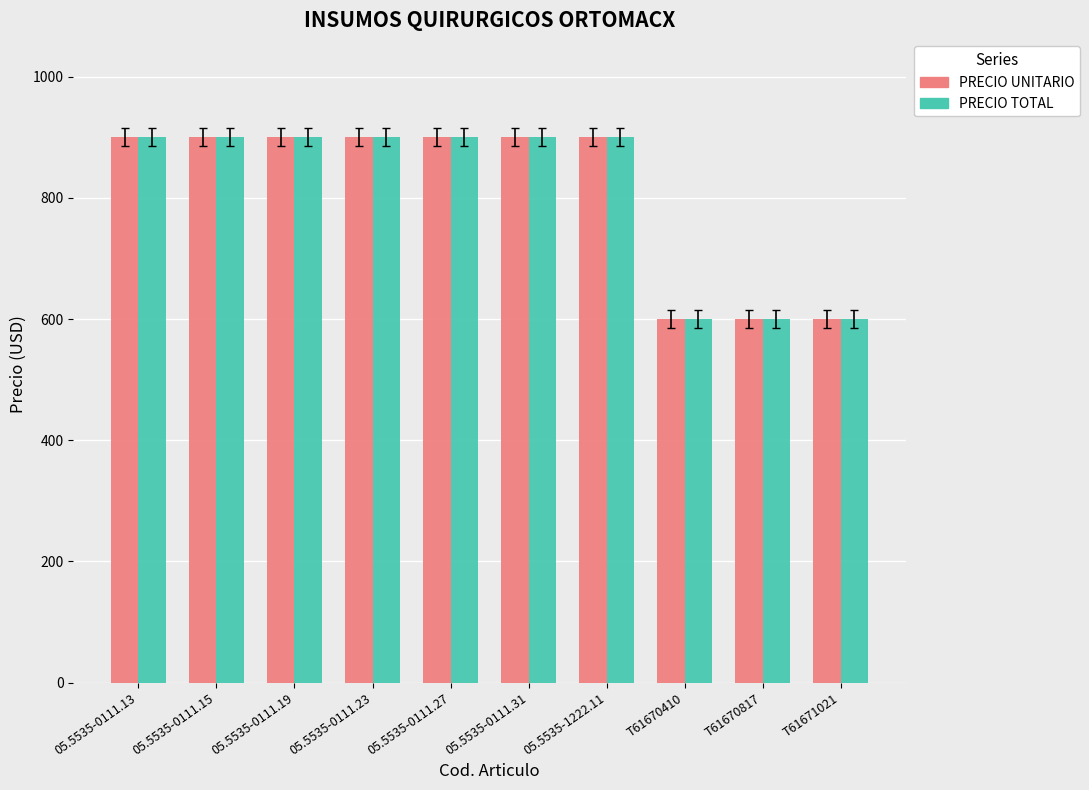

What is the maximum value for PRECIO TOTAL?

900